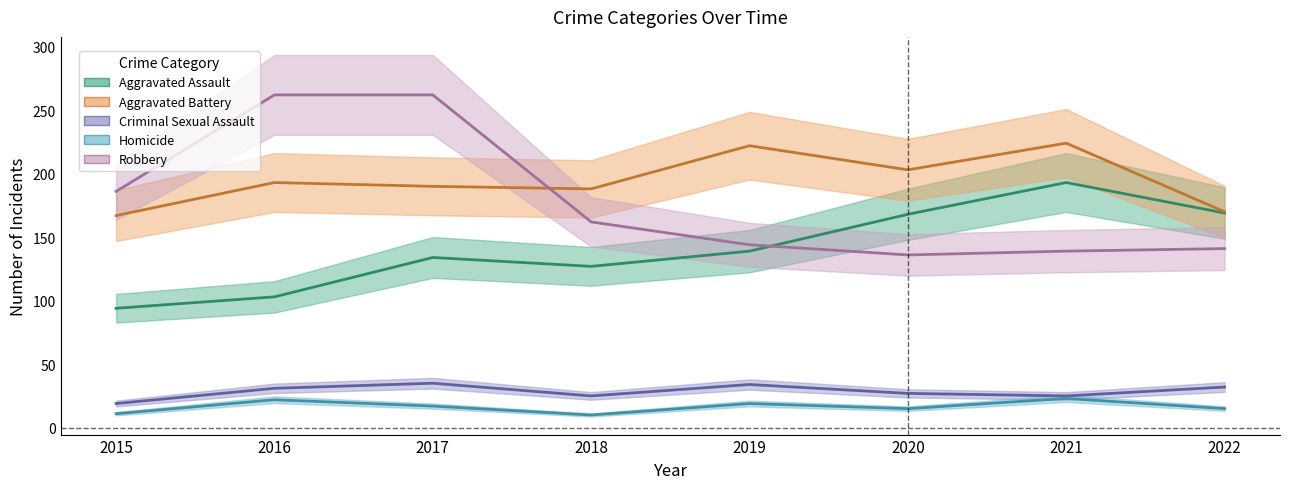

Between 2017 and 2022, which series saw the biggest shift?

Robbery